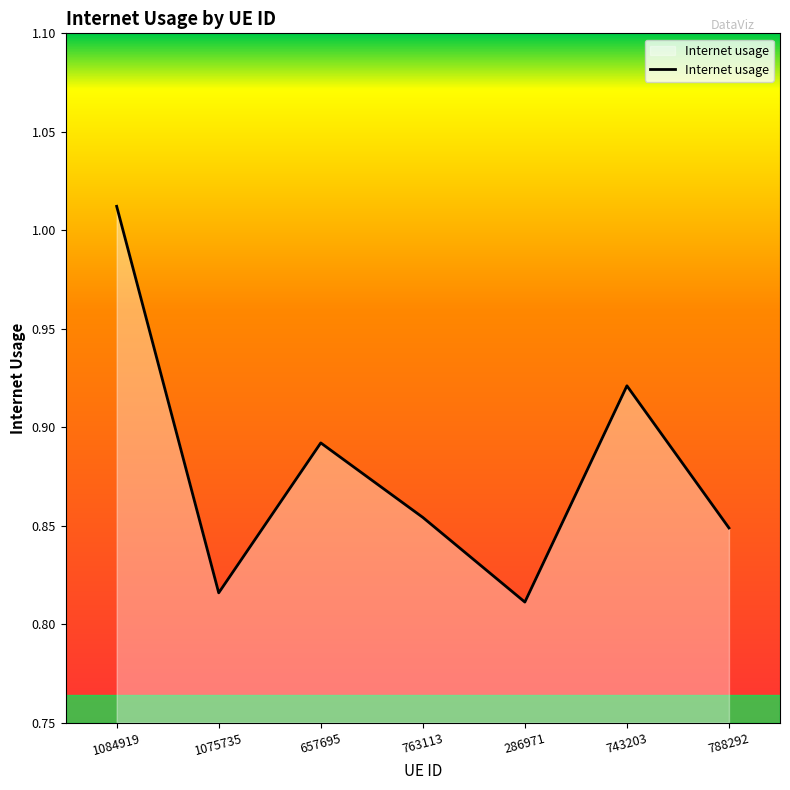

At which category does the data reach its first local peak?

657695